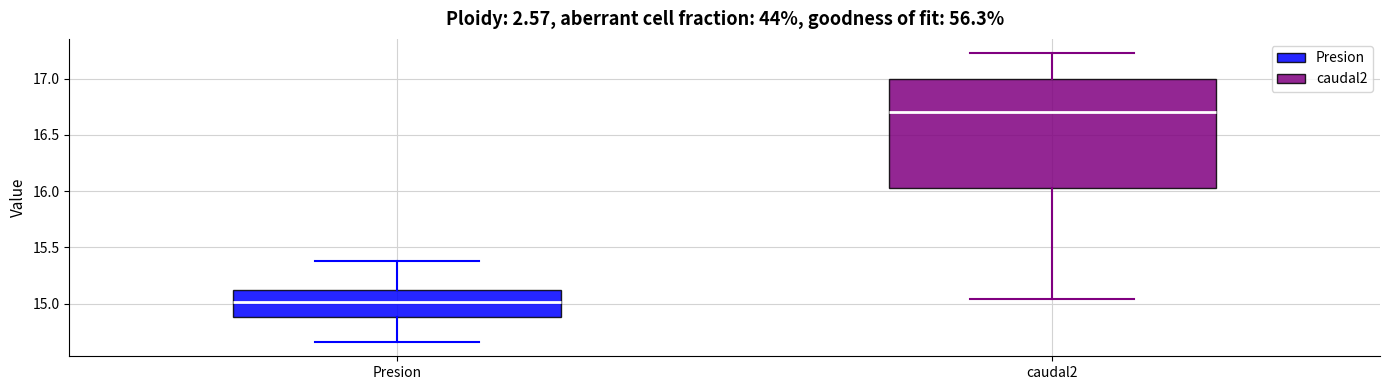

Which box is the tallest, from its lower edge to its upper edge?

caudal2